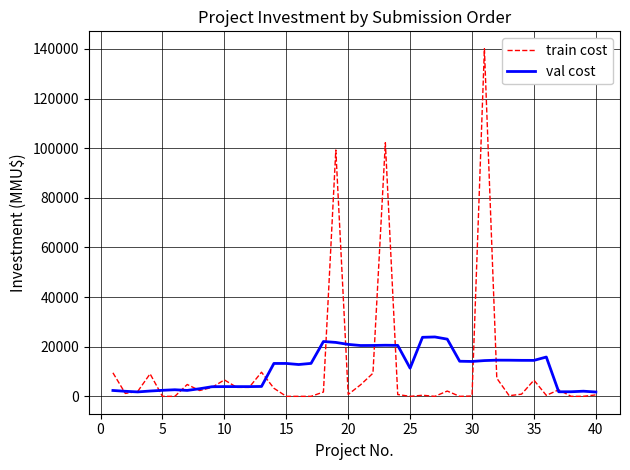

List the series in order of their peak value, highest first.

train cost, val cost